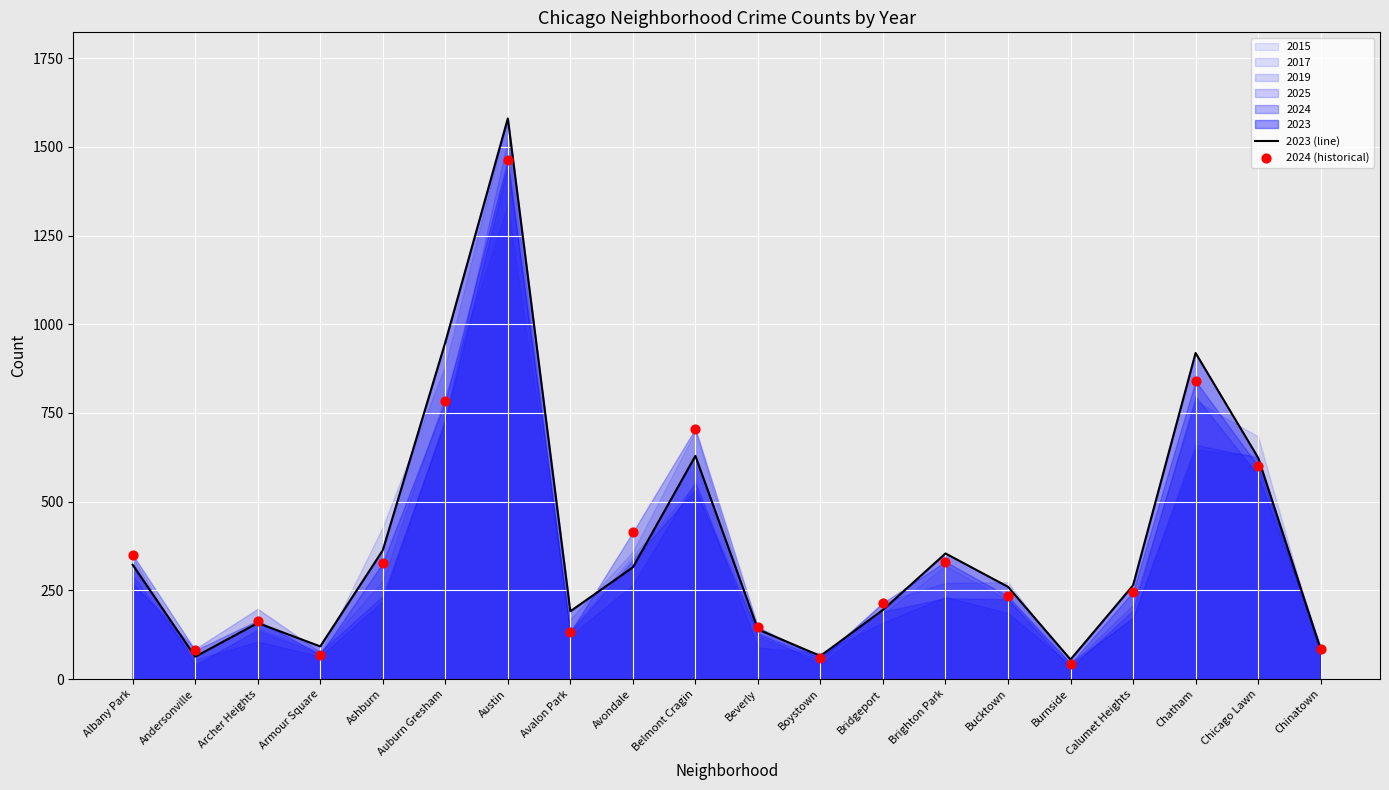

Which series has the largest total across all categories?

2023 (line)